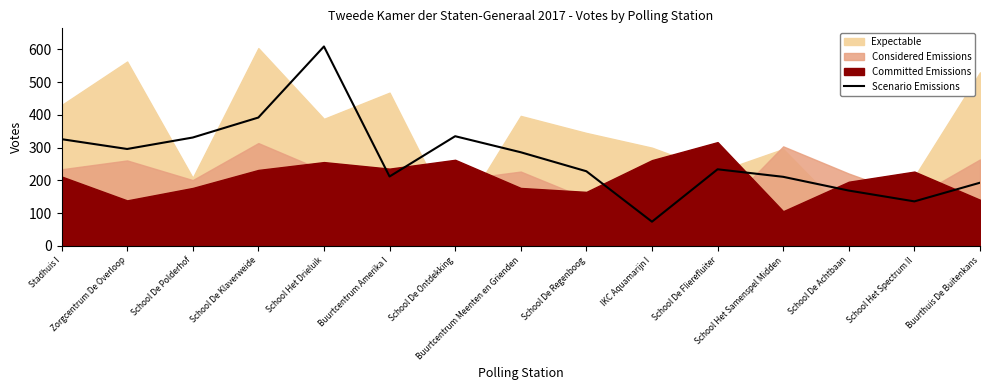

What is the greatest value displayed?

609